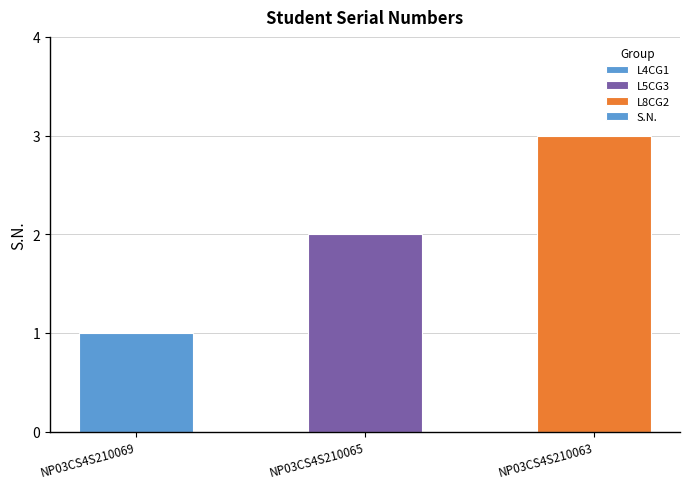

How many values are below 2?

1